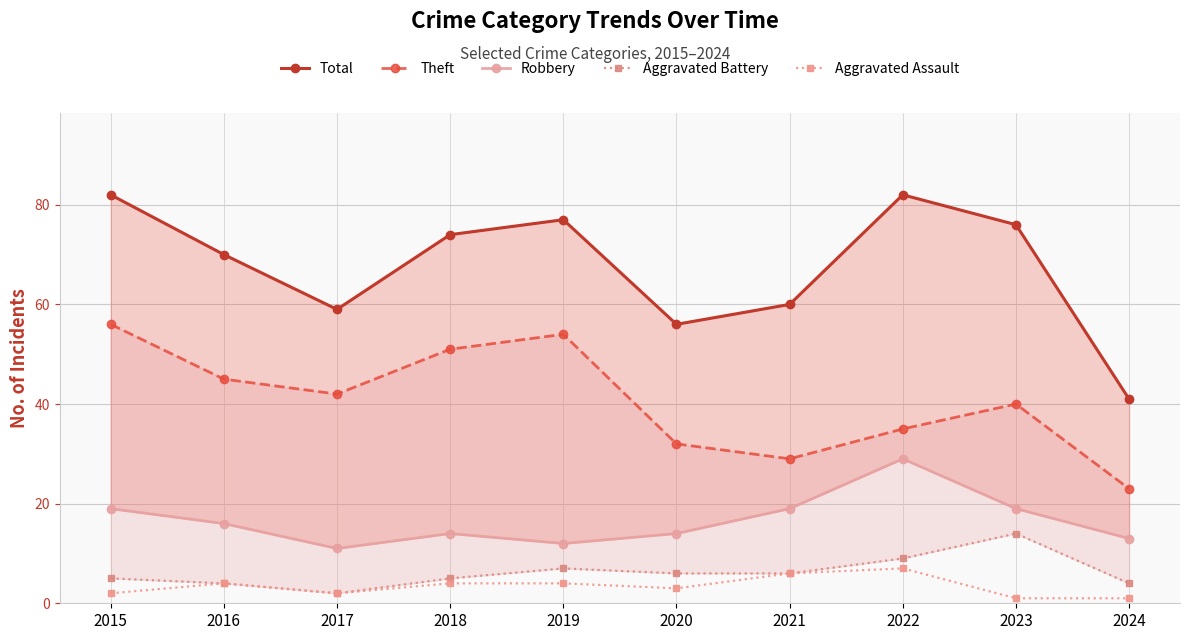

Where is the first local maximum for Aggravated Assault?

2016